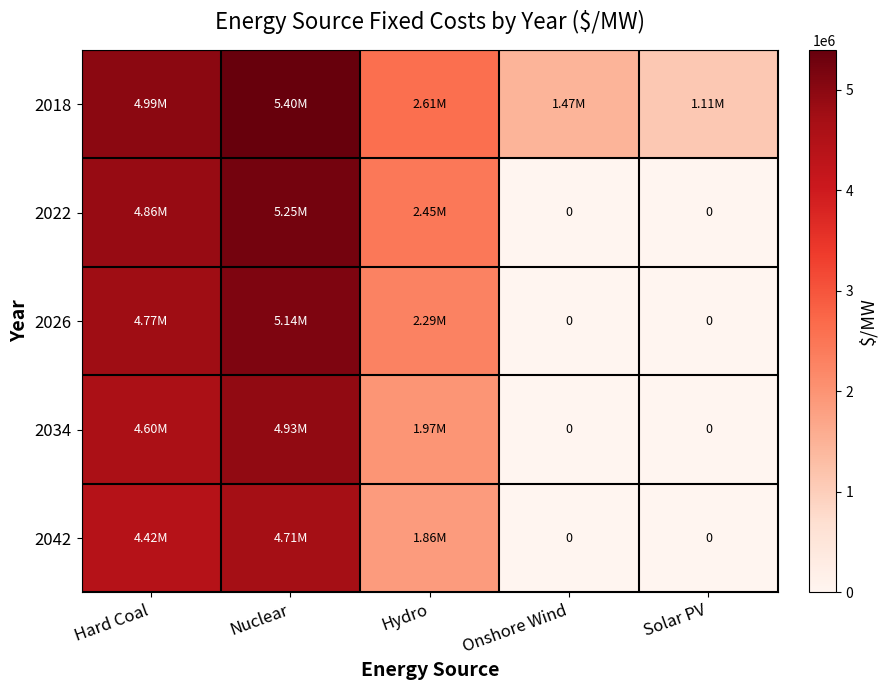

How many categories are shown in the chart?

5